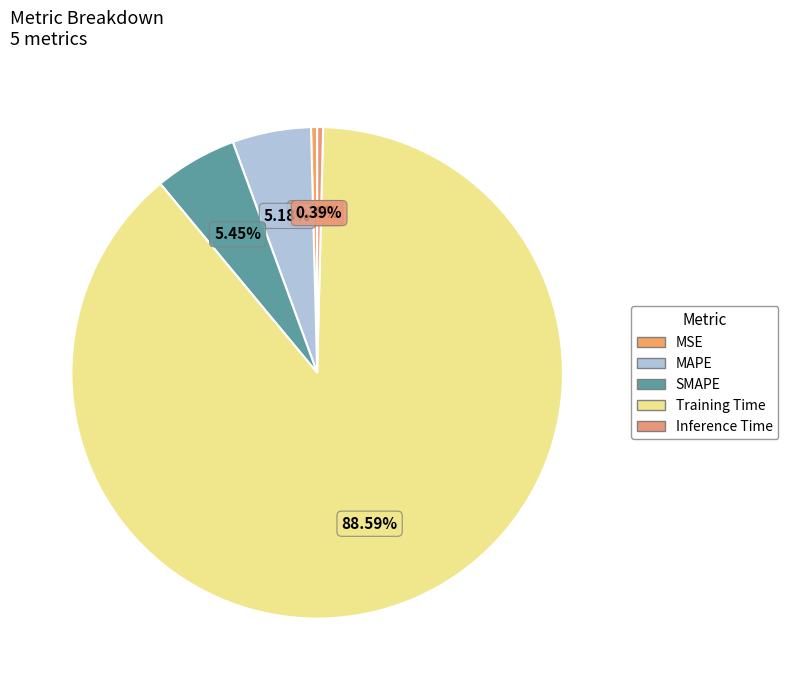

Which slice represents more than half of the pie?

Training Time